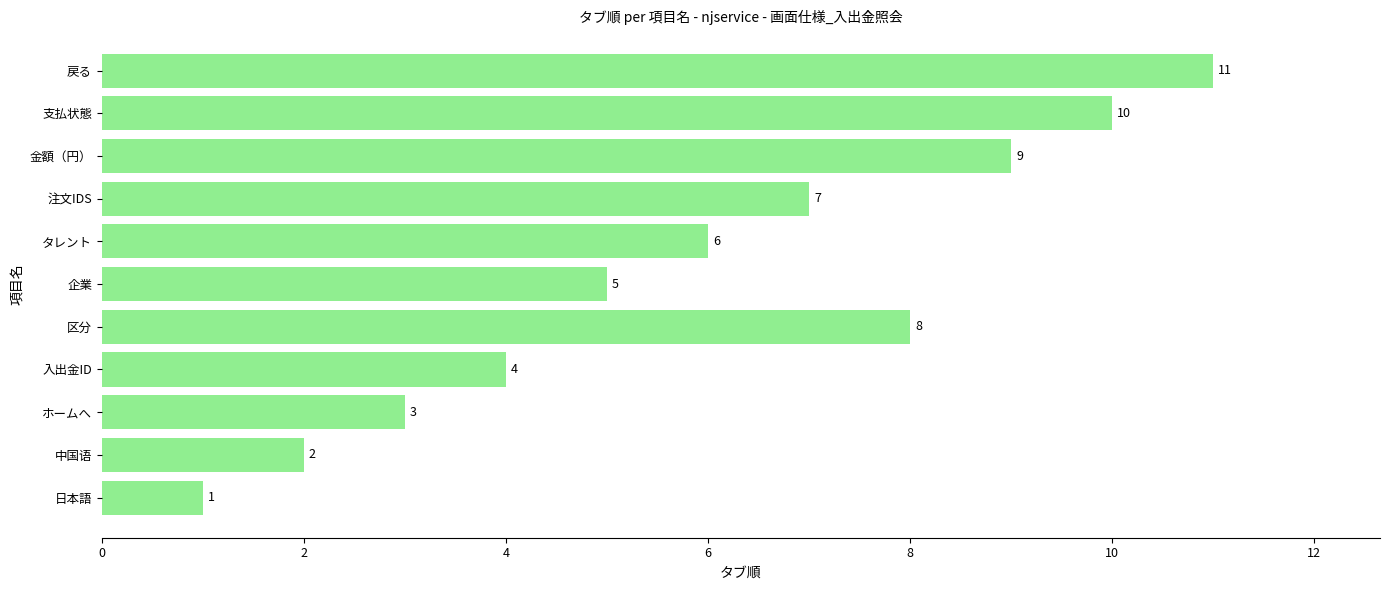

What is the sum of all values?

66